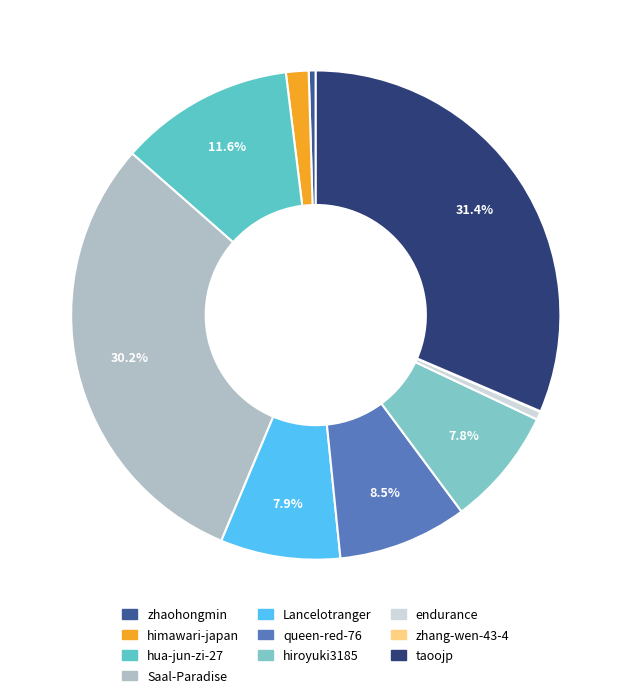

What is the largest slice in the pie chart?

taoojp